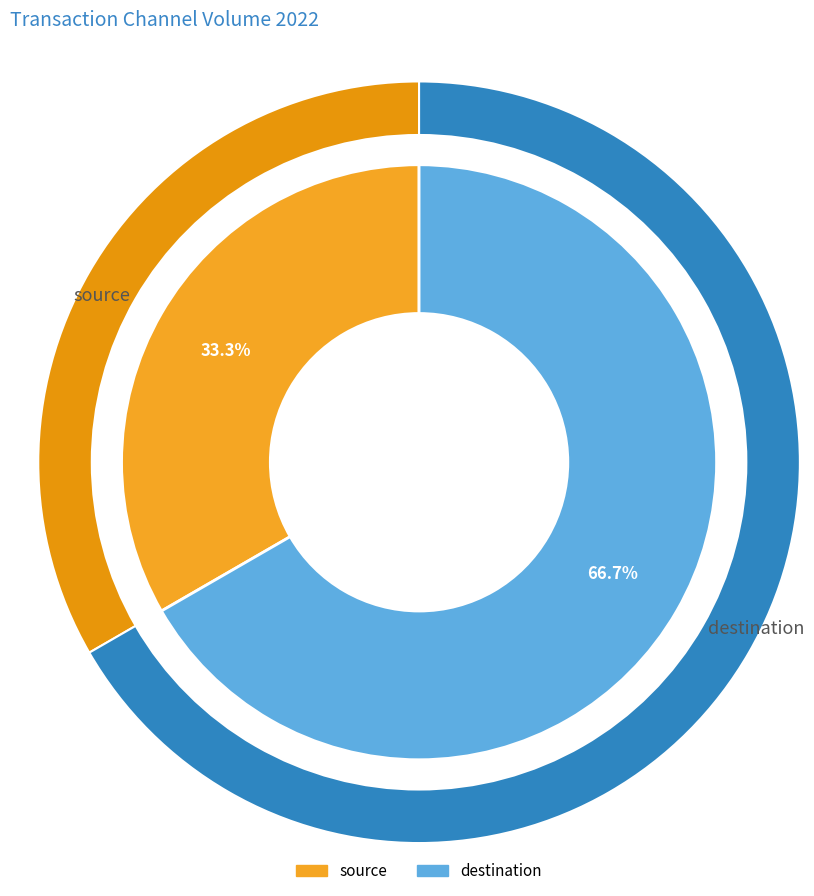

What is the smallest slice in the pie chart?

source